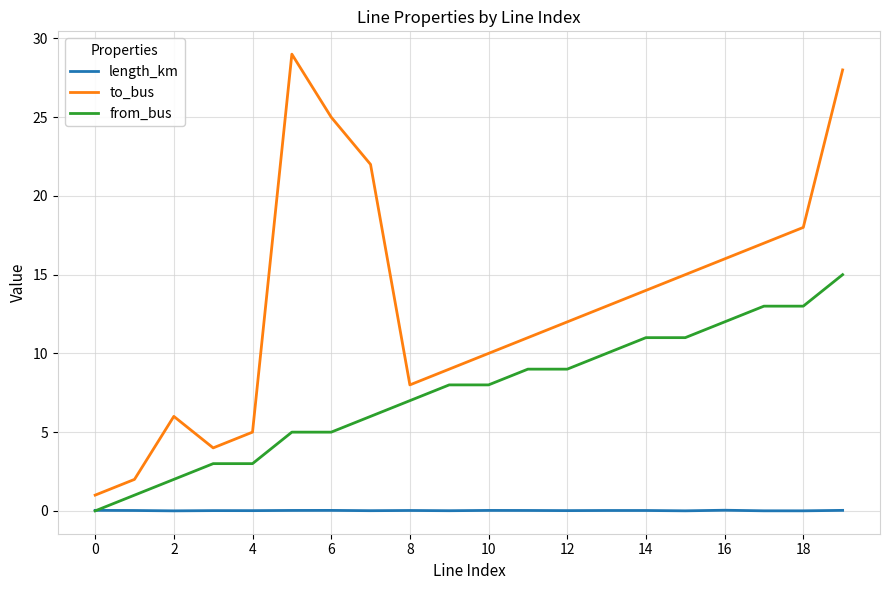

How many categories are shown in the chart?

20